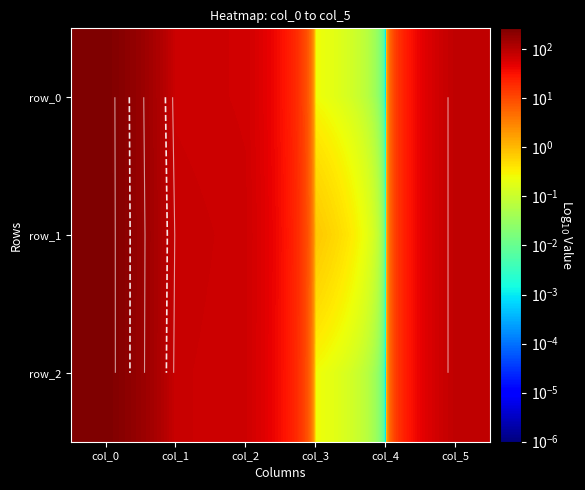

How many data points in row_2 are less than 75?

3